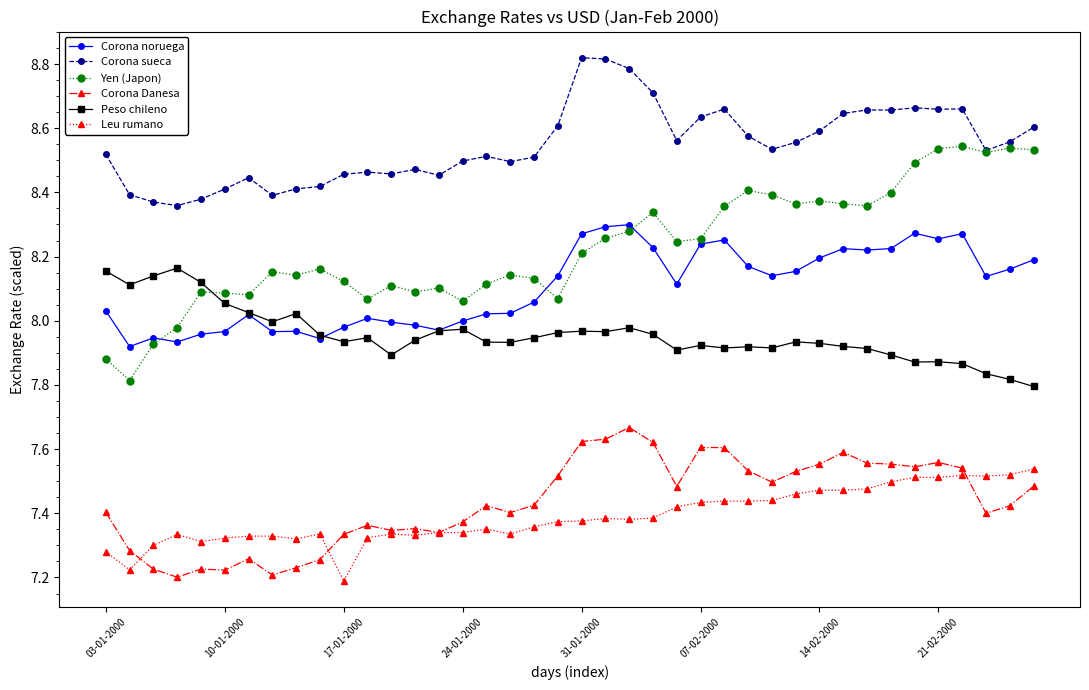

Which series has the largest range (max minus min)?

Yen (Japon)